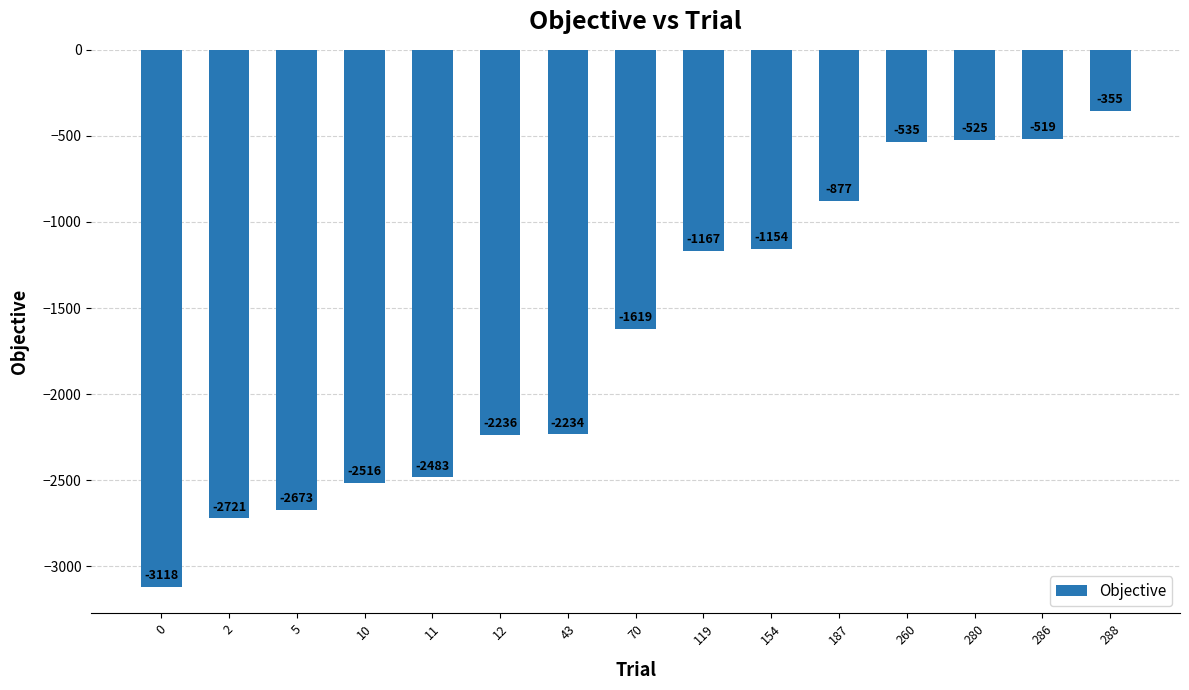

How many bars are there in total?

15